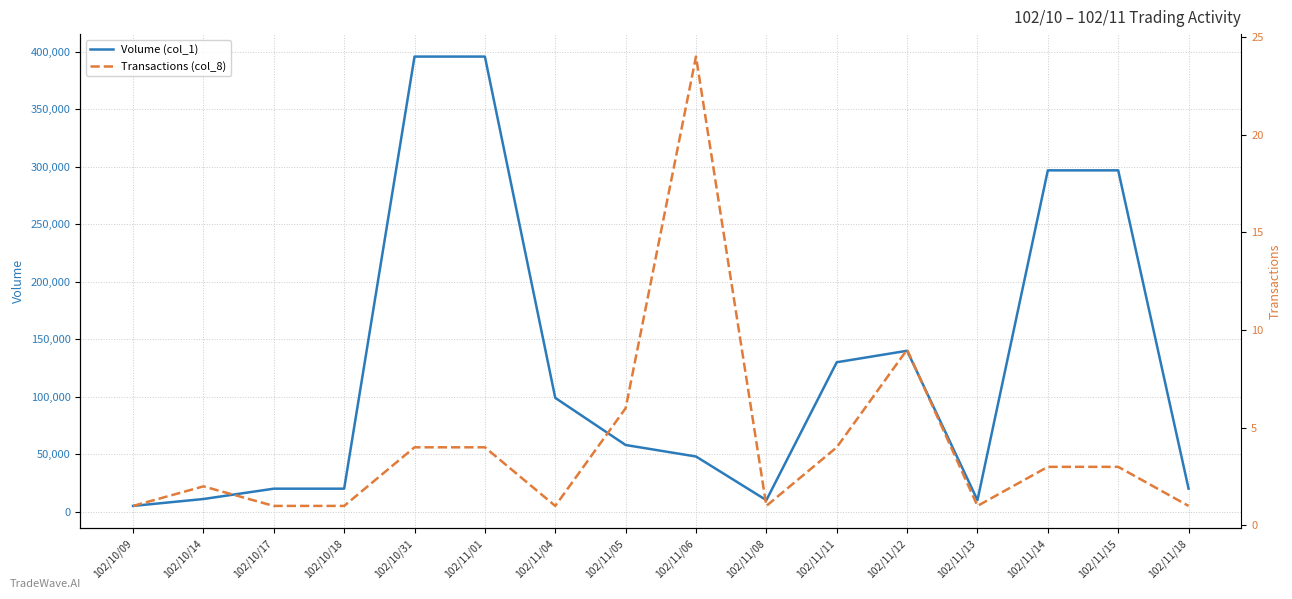

Where is the first local minimum for Volume (col_1)?

102/11/08